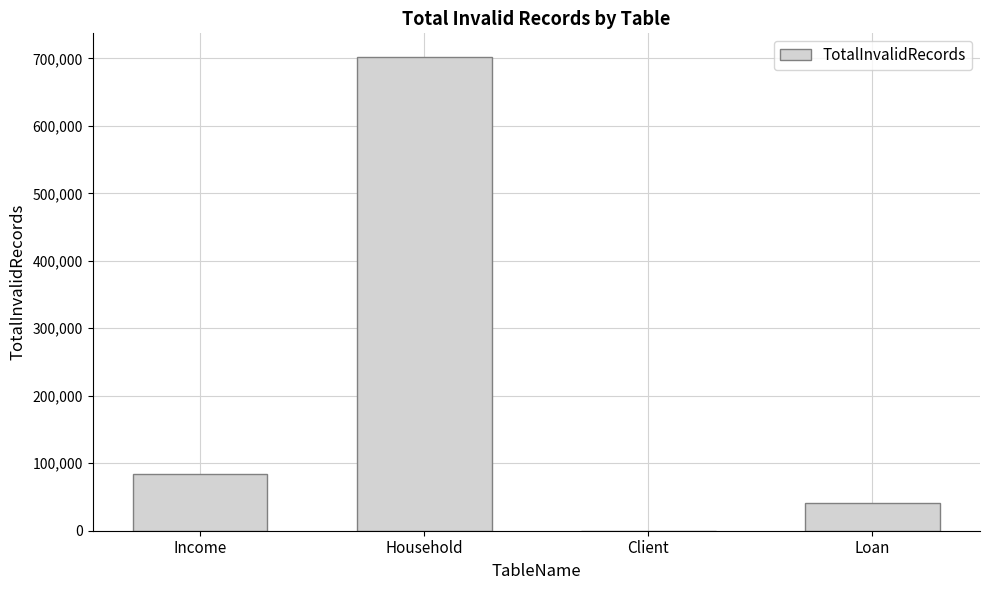

Reading right to left, transcribe all the data shown in this chart.

Loan=41705	Client=0	Household=701955	Income=83358